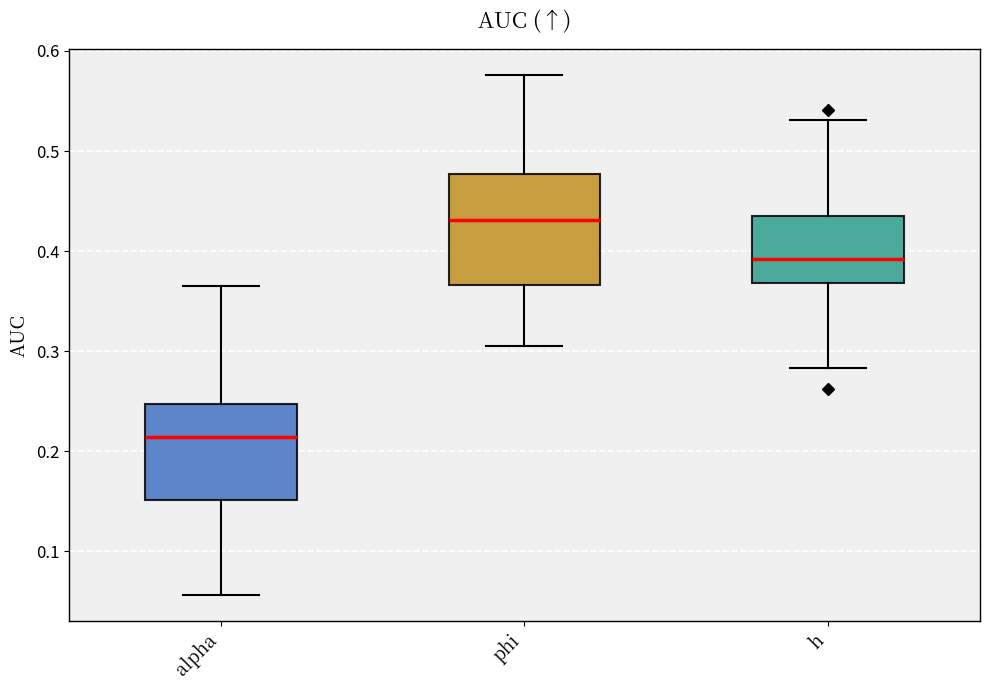

Reading left to right, read every box against the y-axis: the position of its median line, the range the box covers, and the ends of its whiskers. The values are not printed on the chart, so give them approximately, as read against the axis.

alpha: median 0.21, box 0.15 to 0.25, whiskers 0.06 to 0.36
phi: median 0.43, box 0.37 to 0.48, whiskers 0.30 to 0.58
h: median 0.39, box 0.37 to 0.43, whiskers 0.28 to 0.53